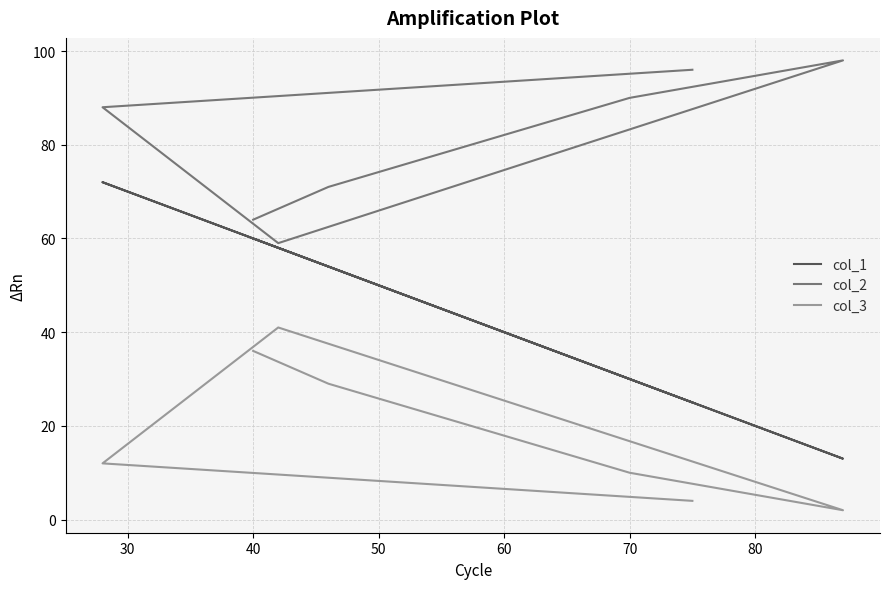

Count the number of data series in this chart.

3